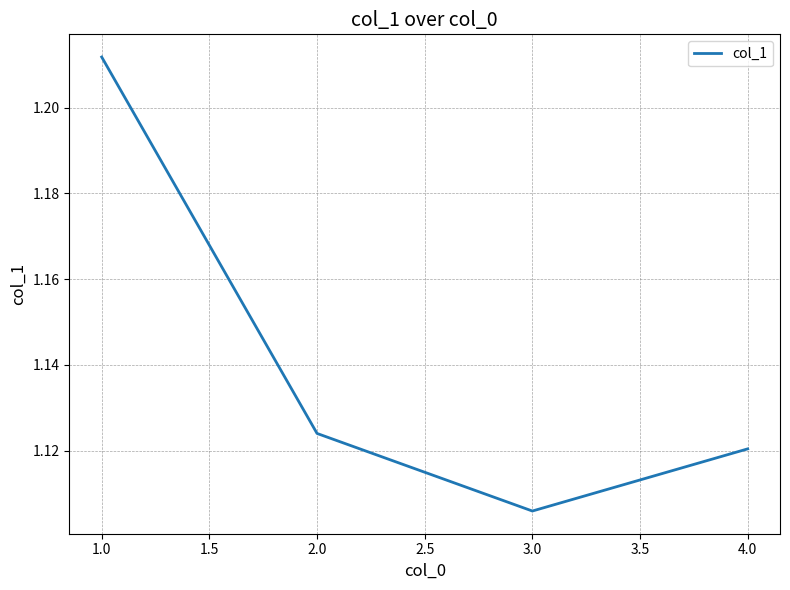

Rank the categories by value from lowest to highest.

3.0, 4.0, 2.0, 1.0